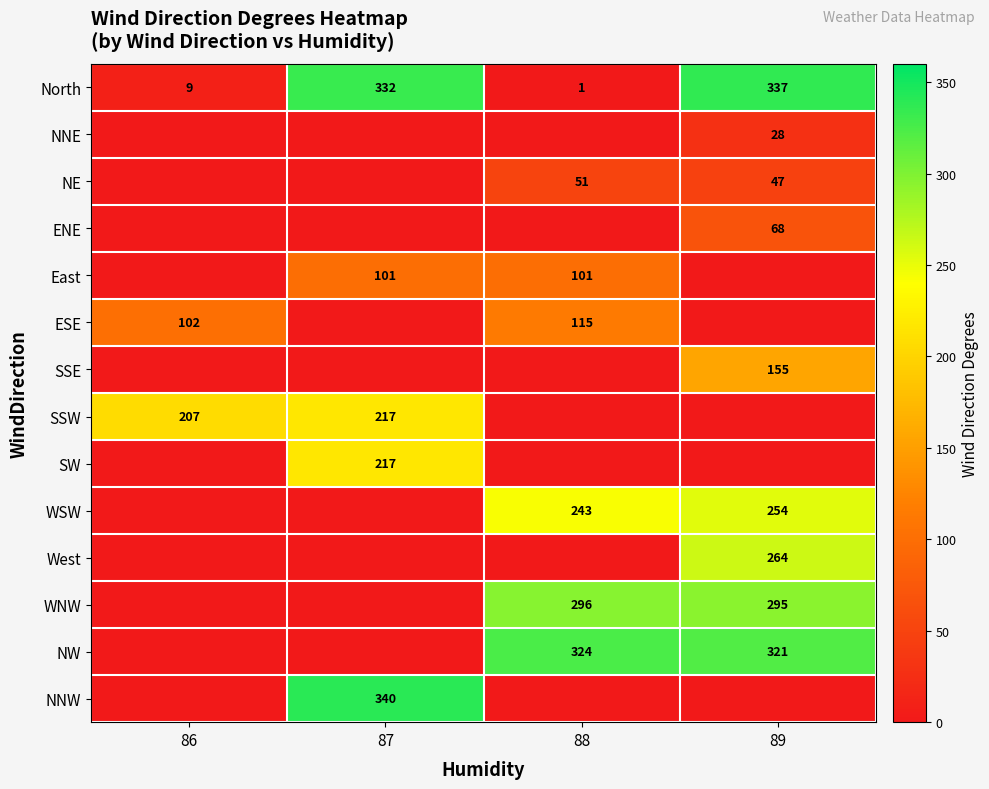

Where is North nearest to the value 169?

86